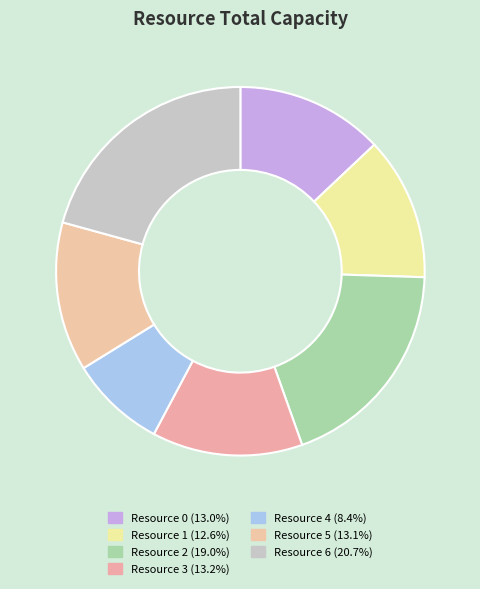

Count the number of slices in the pie.

7